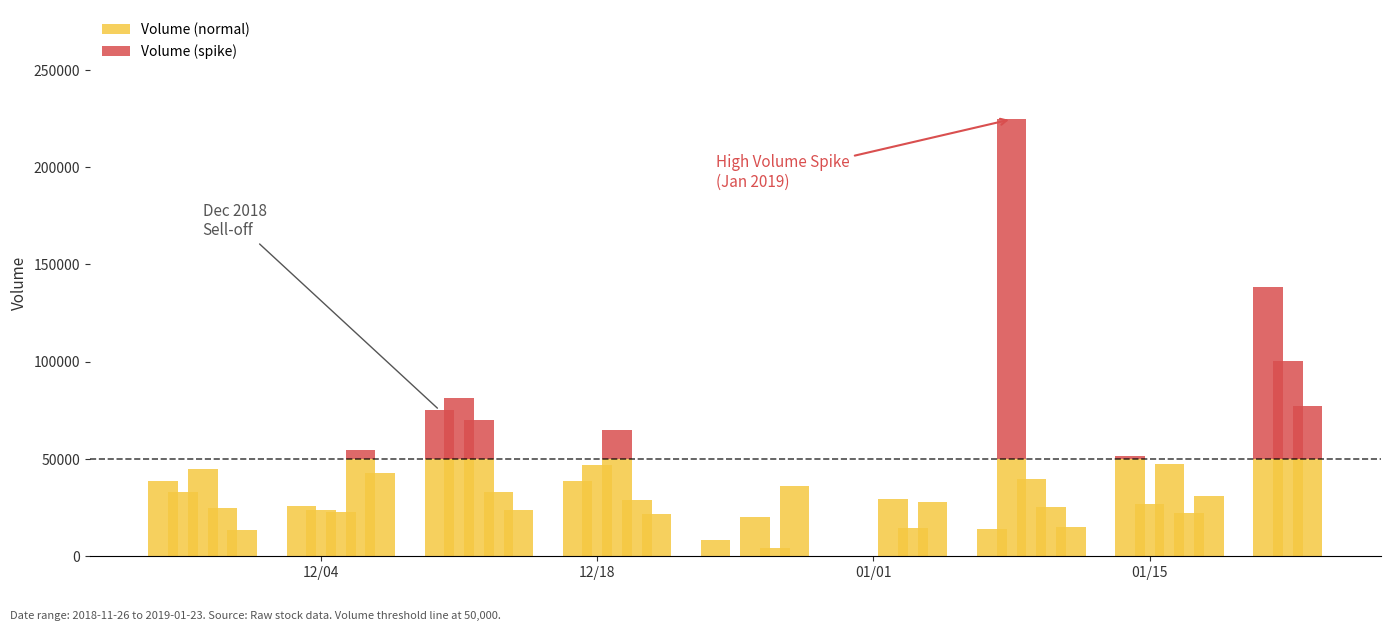

Are the bars horizontal?

No